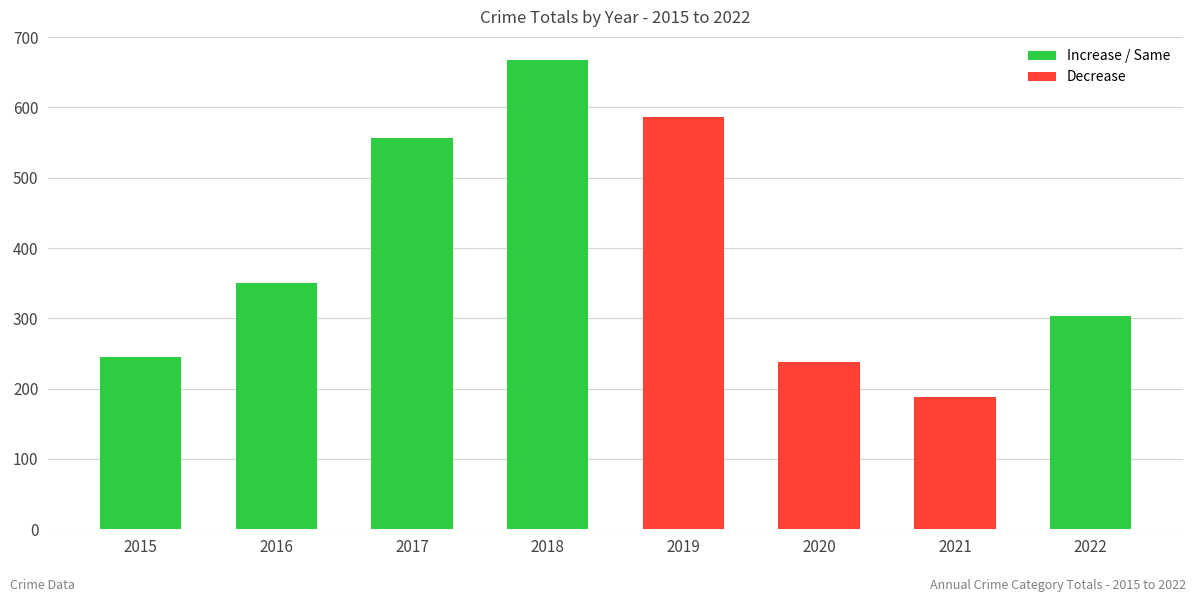

What is the sum of all values?

3136